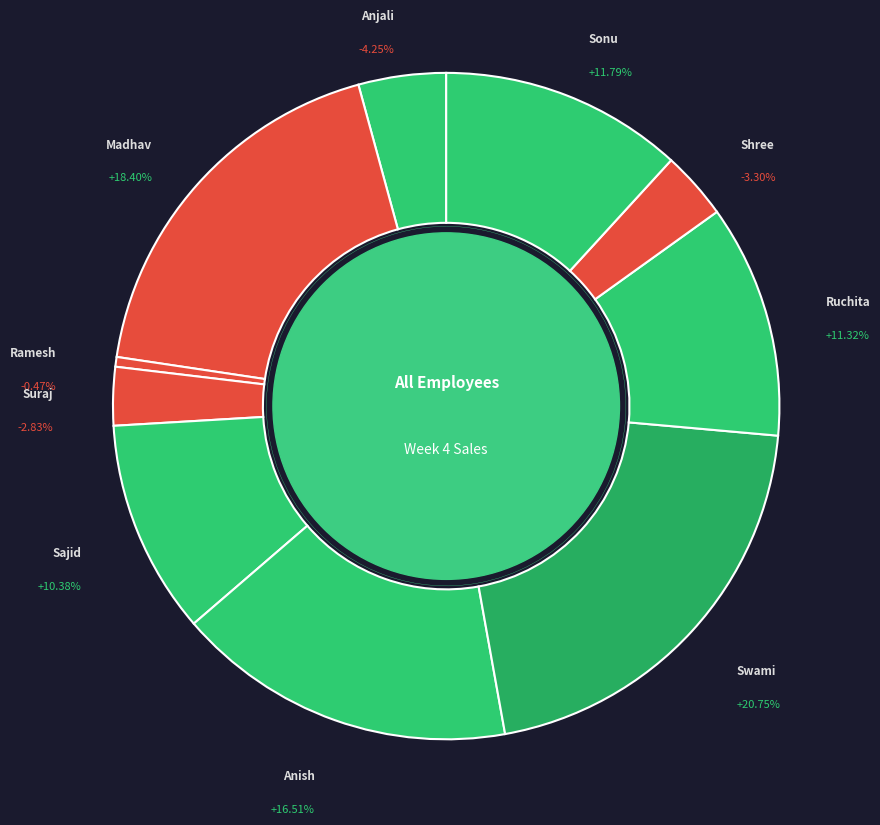

To the nearest percent, what portion does Suraj represent?

3%